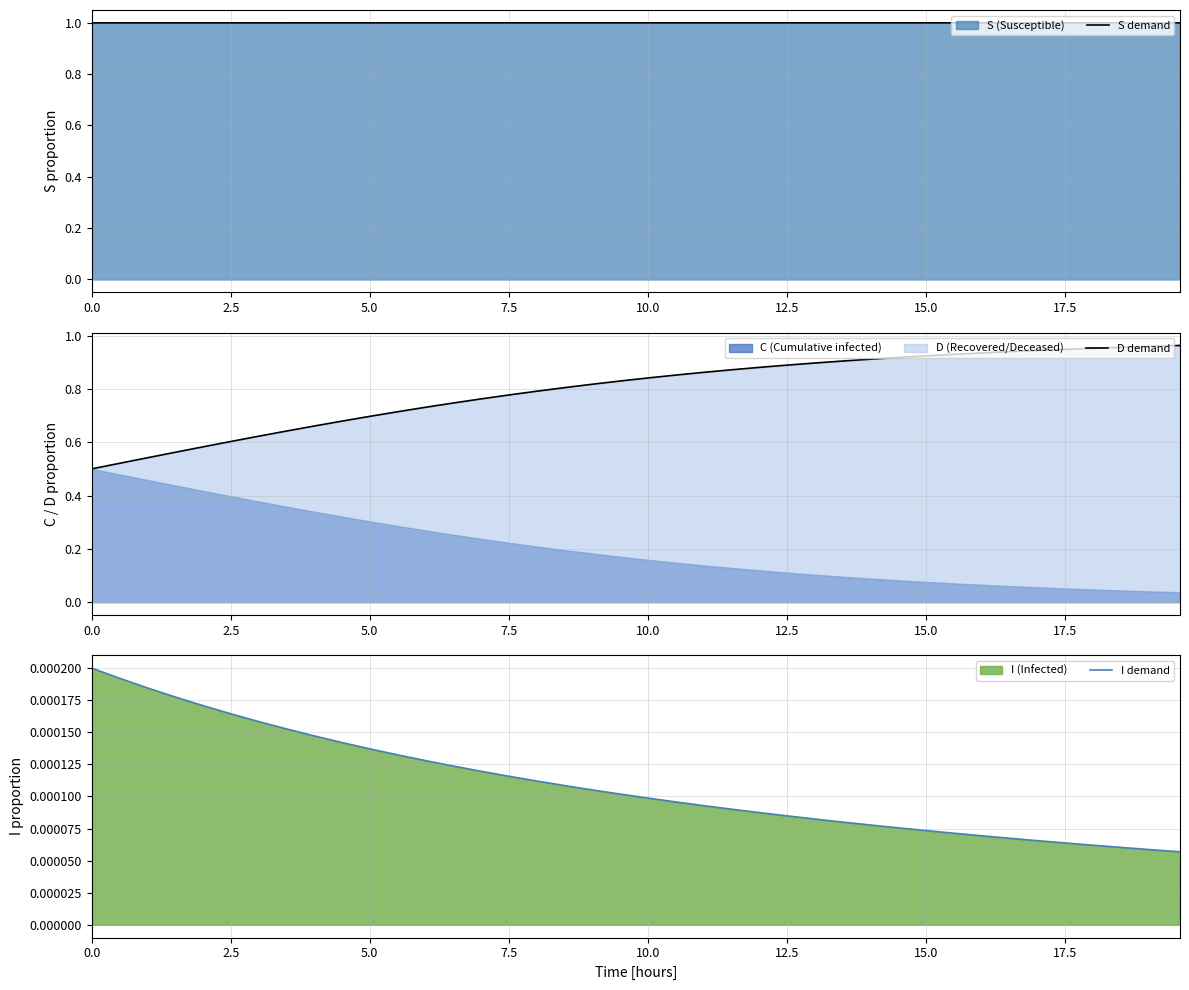

What is the lowest value of the S demand series?

1.0